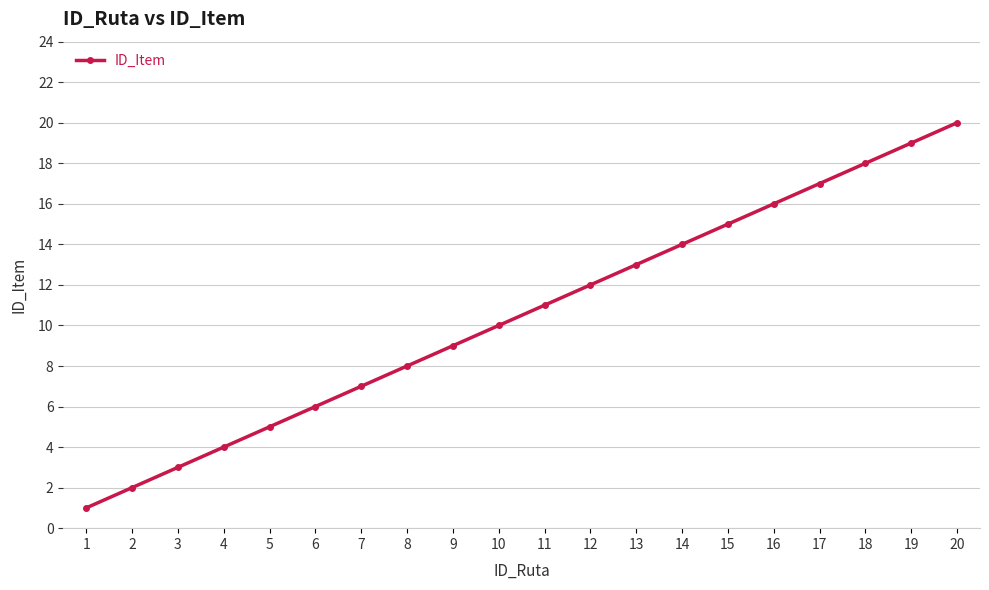

The value at 14 is 8. True or false?

False